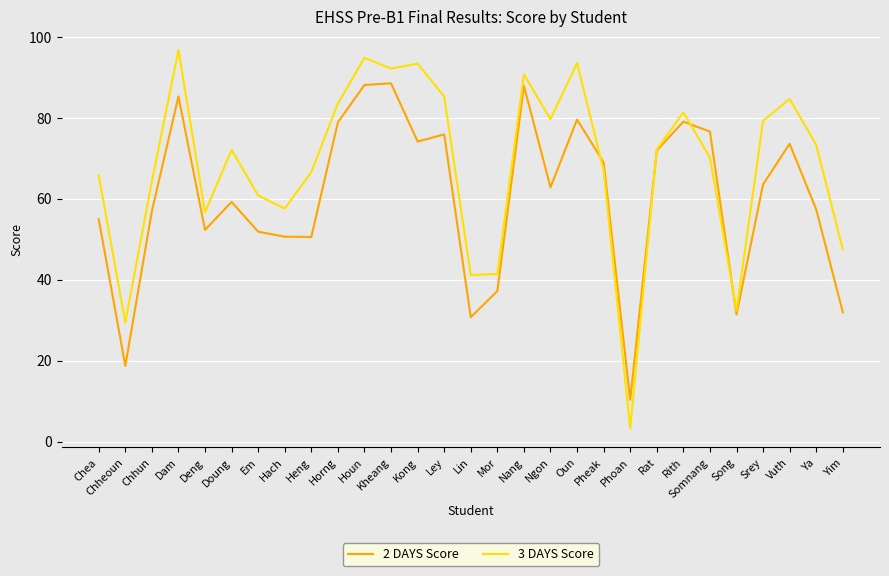

At how many categories does at least one series exceed 96?

1